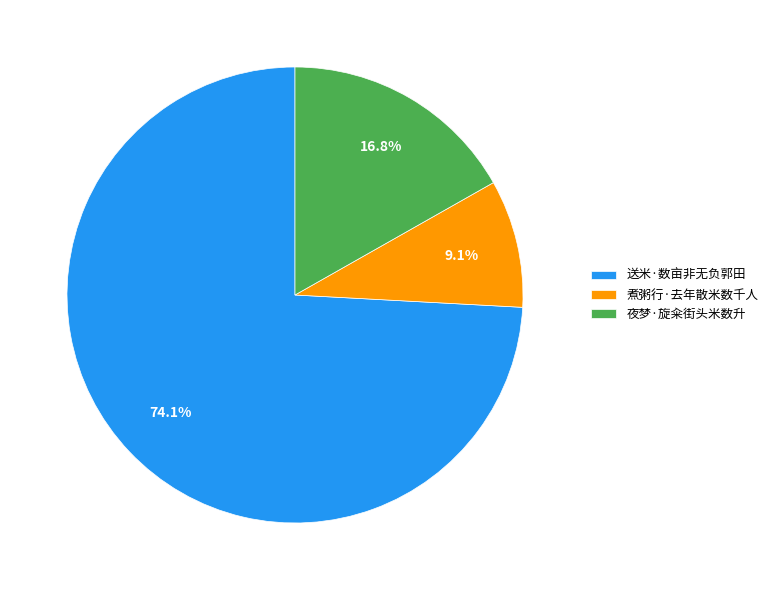

True or false: 送米·数亩非无负郭田 accounts for 63% of the total.

False